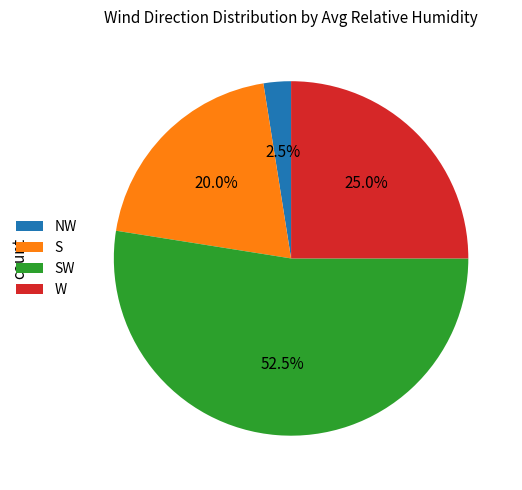

To the nearest percent, what portion does S represent?

20%